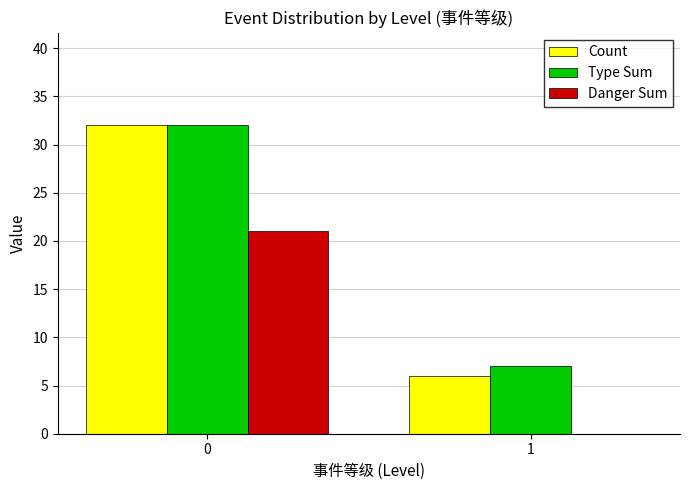

At which label is Type Sum closest to 19?

1